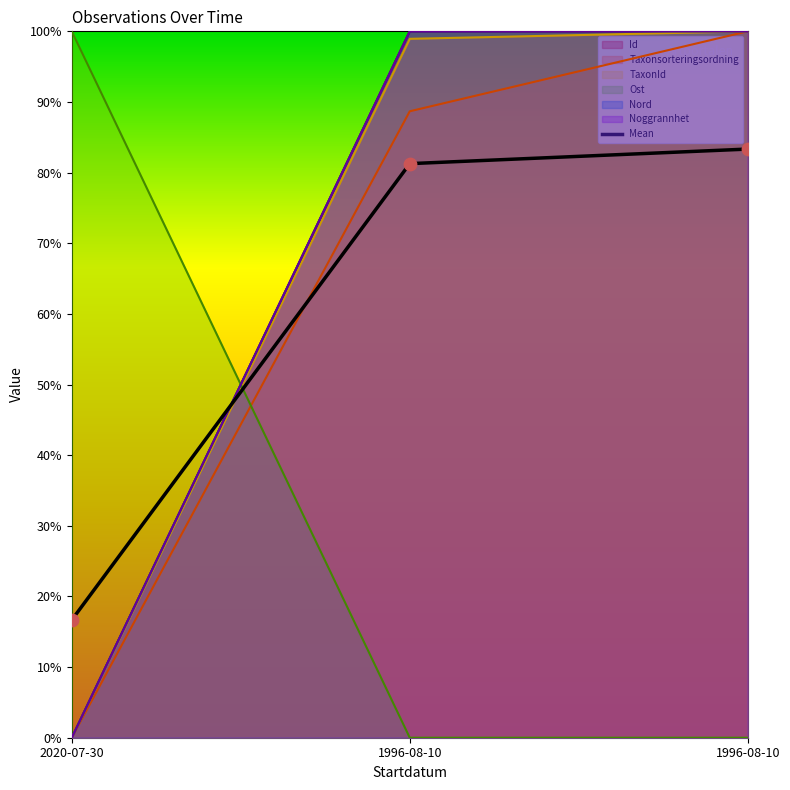

Approximately how many times larger is the value at 1996-08-10 compared to 1996-08-10?

1.0